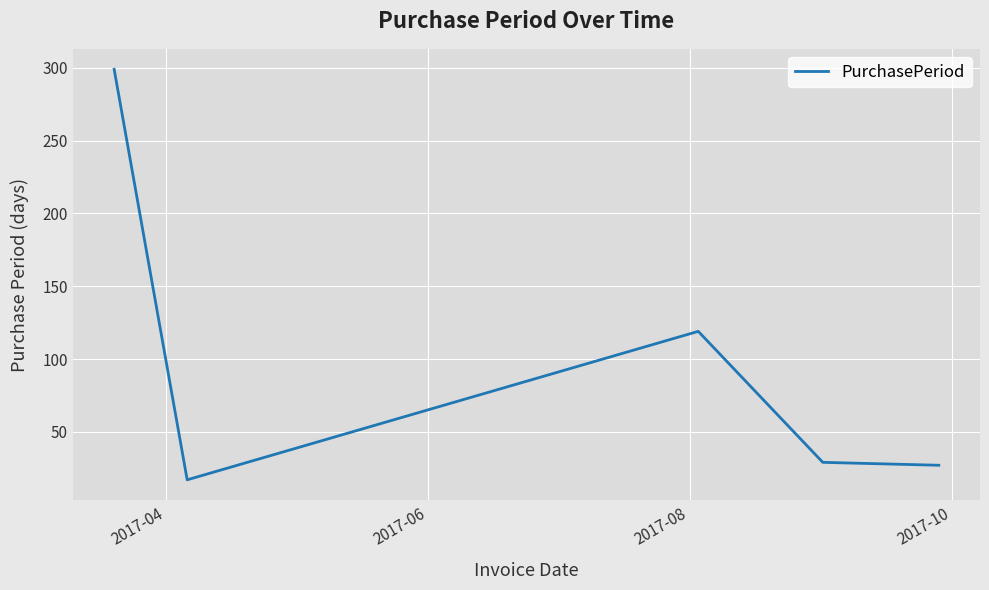

How many interior local peaks (higher than both neighbors) does the data have?

1